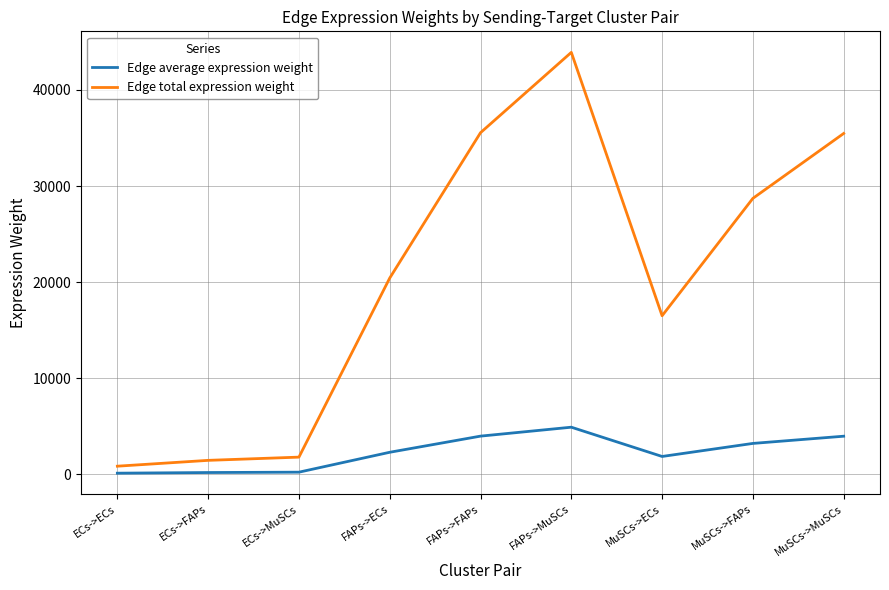

The value of Edge average expression weight at ECs->FAPs is 158.5. True or false?

True